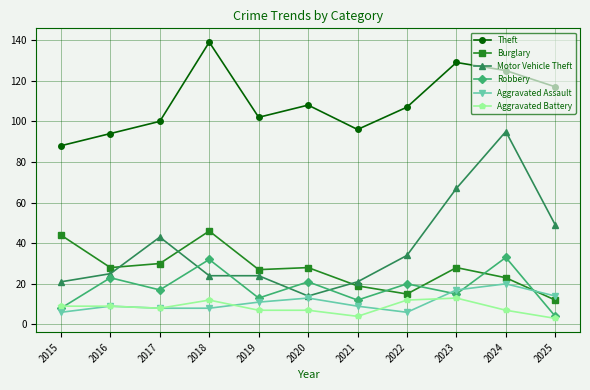

How many interior local valleys does the Theft series have?

2